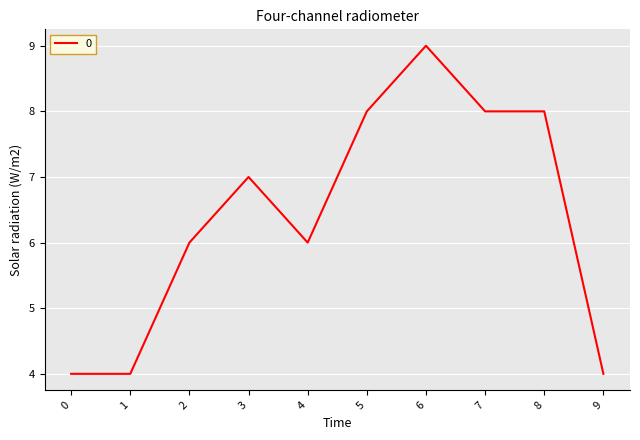

What is the sum of all values?

64